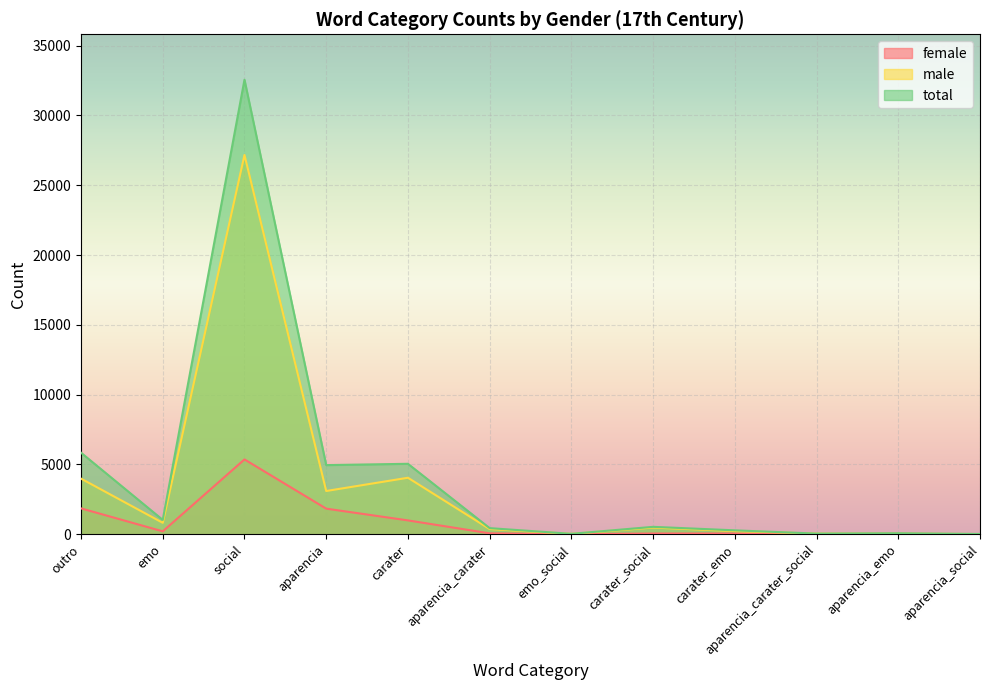

The value of female at aparencia is 422. True or false?

False